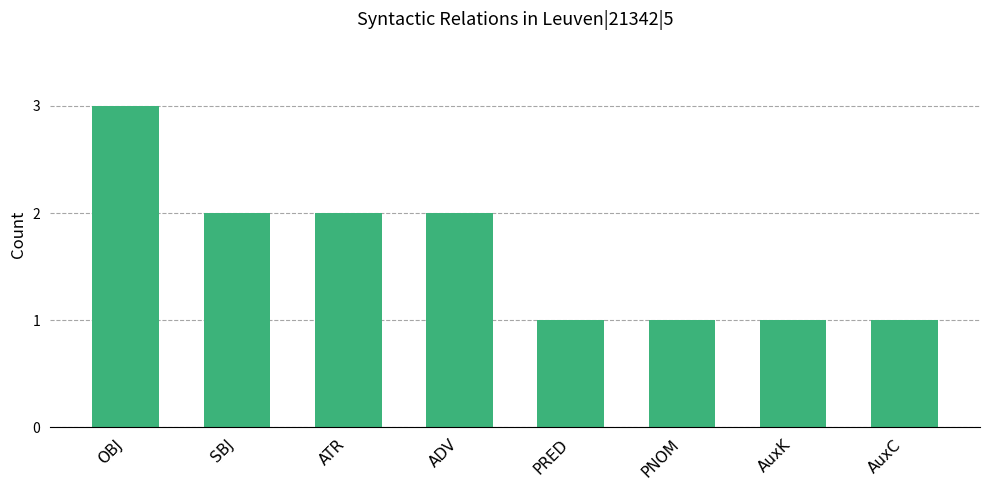

What is the label of the 5th bar from the right?

ADV